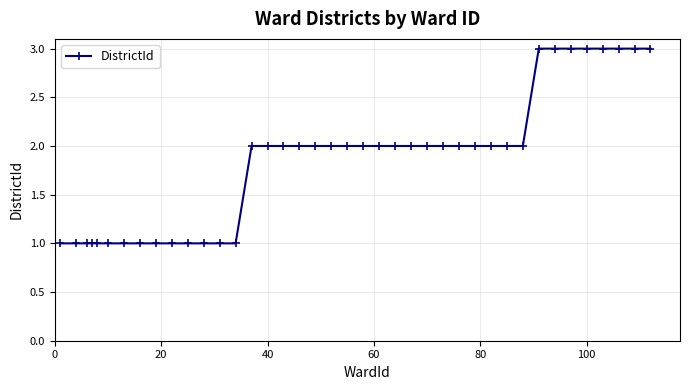

What is the greatest value displayed?

3